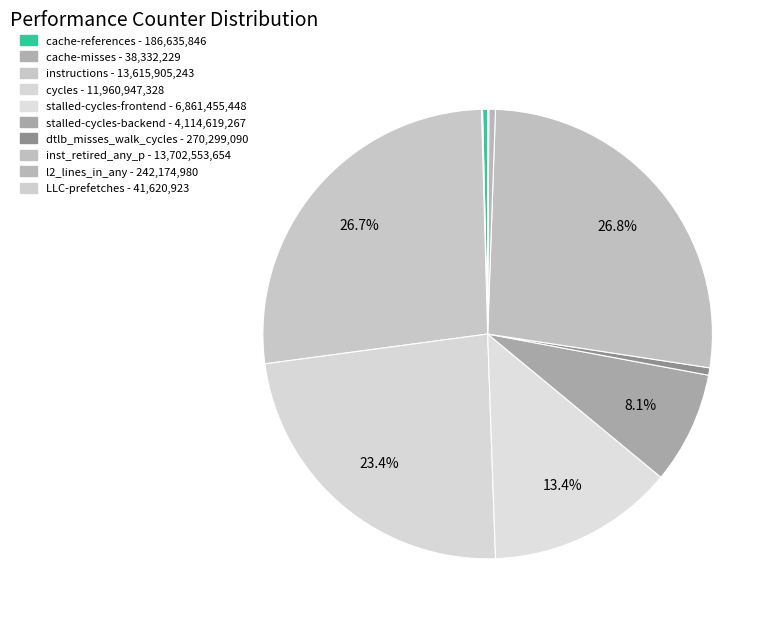

How many slices are in this pie chart?

10